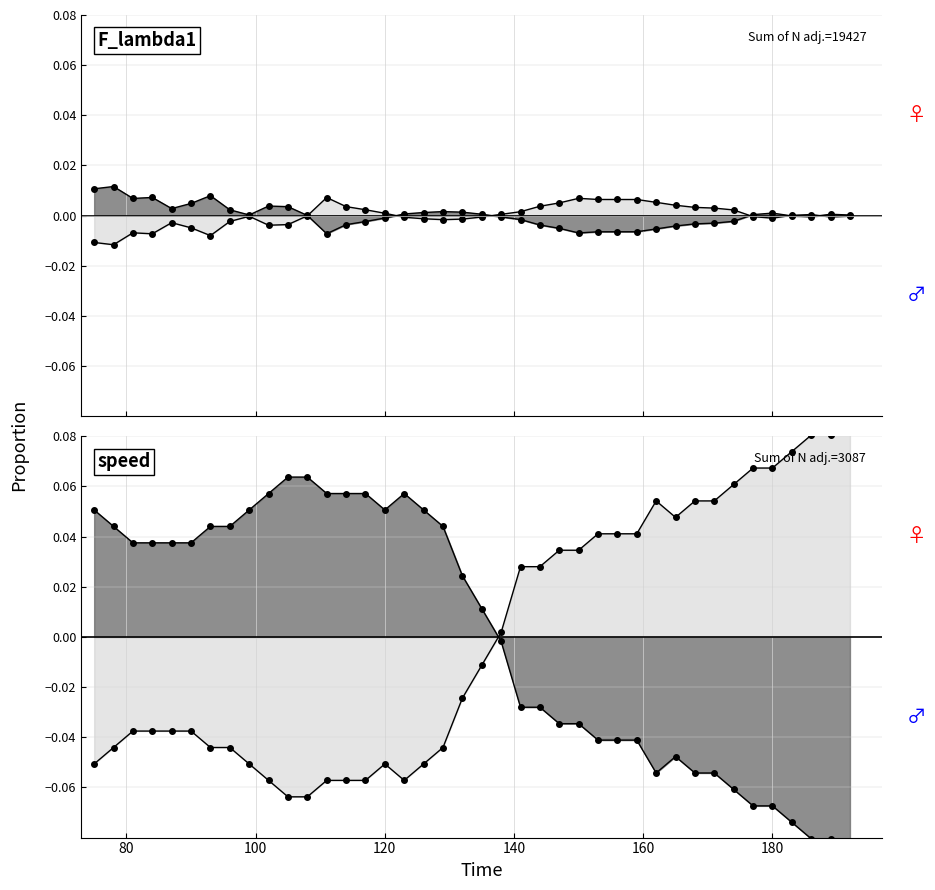

Reading right to left, transcribe all the data shown in this chart.

F_lambda1: 192=0.0	189=0.0	186=-0.0	183=-0.0	180=0.0	177=0.0	174=-0.0	171=-0.0	168=-0.0	165=-0.0	162=-0.0	159=-0.0	156=-0.0	153=-0.0	150=-0.0	147=-0.0	144=-0.0	141=-0.0	138=-0.0	135=0.0	132=0.0	129=0.0	126=0.0	123=0.0	120=-0.0	117=-0.0	114=-0.0	111=-0.0	108=0.0	105=0.0	102=0.0	99=0.0	96=0.0	93=0.0	90=0.0	87=0.0	84=0.0	81=0.0	78=0.0	75=0.0
speed: 192=-0.1	189=-0.1	186=-0.1	183=-0.1	180=-0.1	177=-0.1	174=-0.1	171=-0.1	168=-0.1	165=-0.0	162=-0.1	159=-0.0	156=-0.0	153=-0.0	150=-0.0	147=-0.0	144=-0.0	141=-0.0	138=-0.0	135=0.0	132=0.0	129=0.0	126=0.1	123=0.1	120=0.1	117=0.1	114=0.1	111=0.1	108=0.1	105=0.1	102=0.1	99=0.1	96=0.0	93=0.0	90=0.0	87=0.0	84=0.0	81=0.0	78=0.0	75=0.1